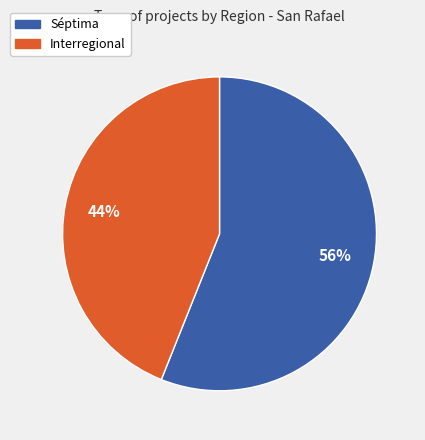

Is there any slice that represents more than half of the pie?

Yes